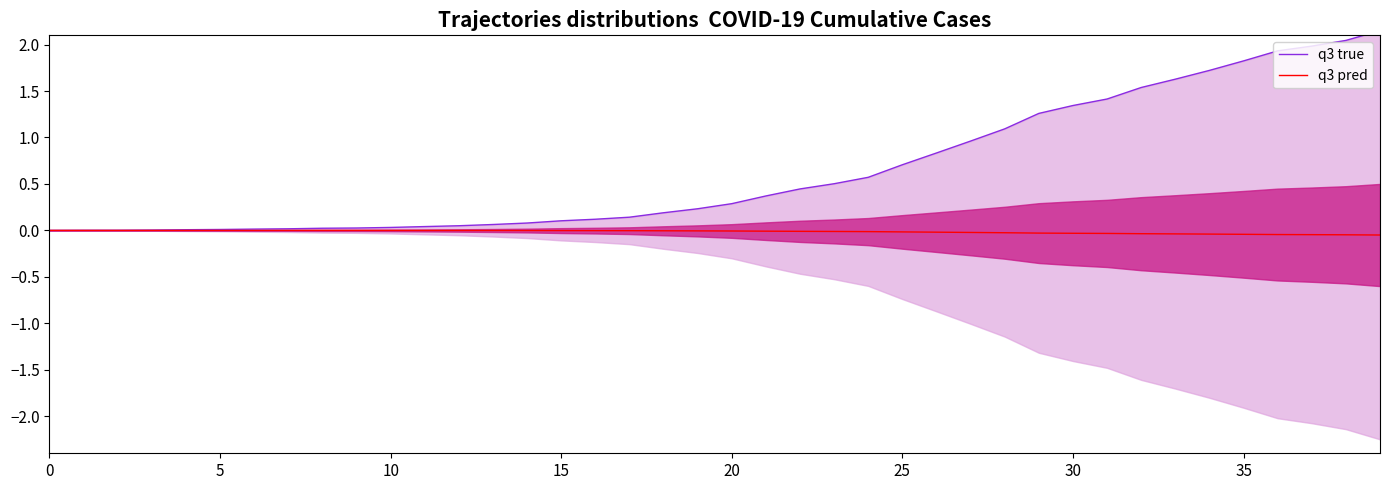

Rank the series by their average value, from lowest to highest.

q3 pred, q3 true